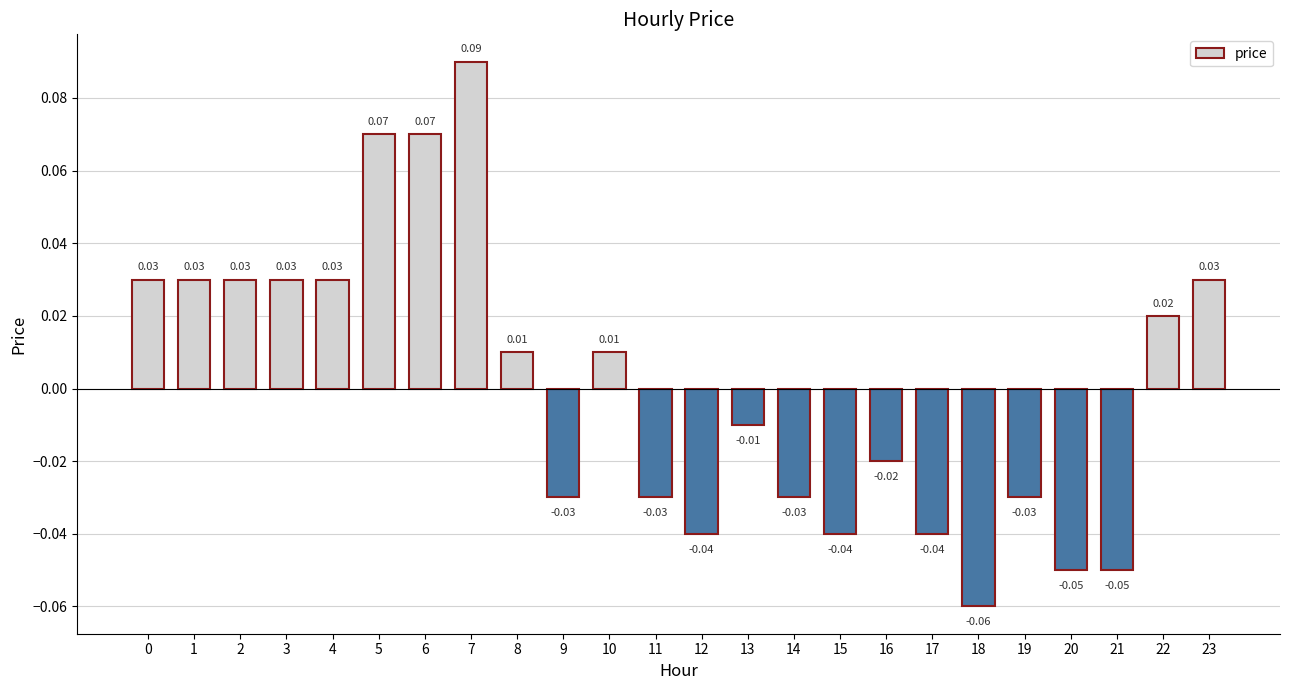

How many bars are there in total?

24